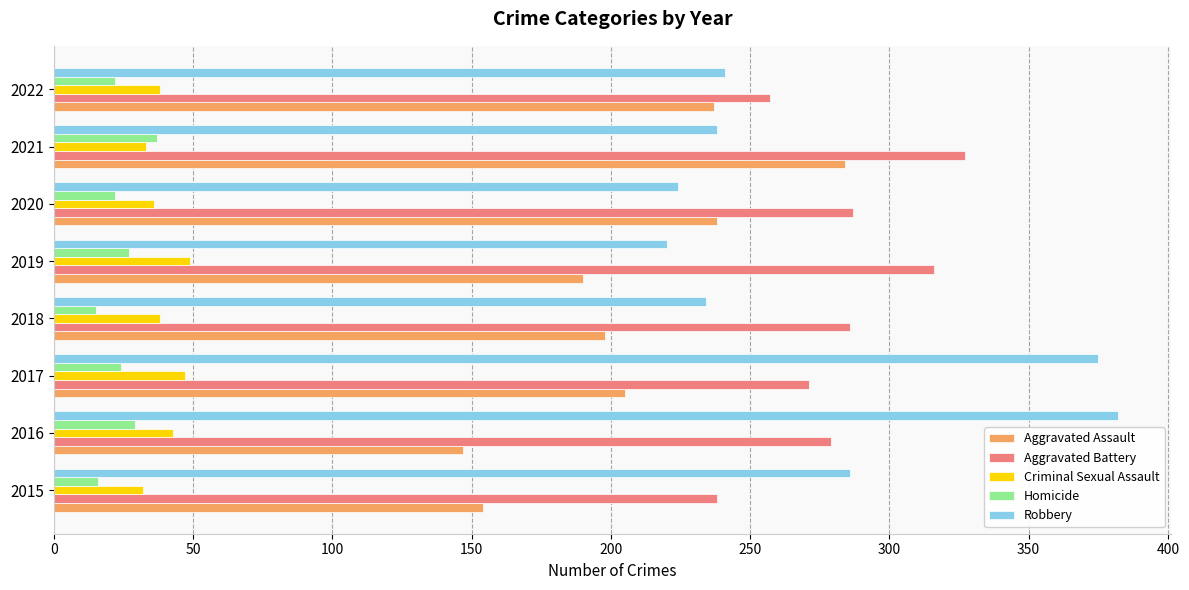

The value of Aggravated Battery at 2019 is 316. True or false?

True